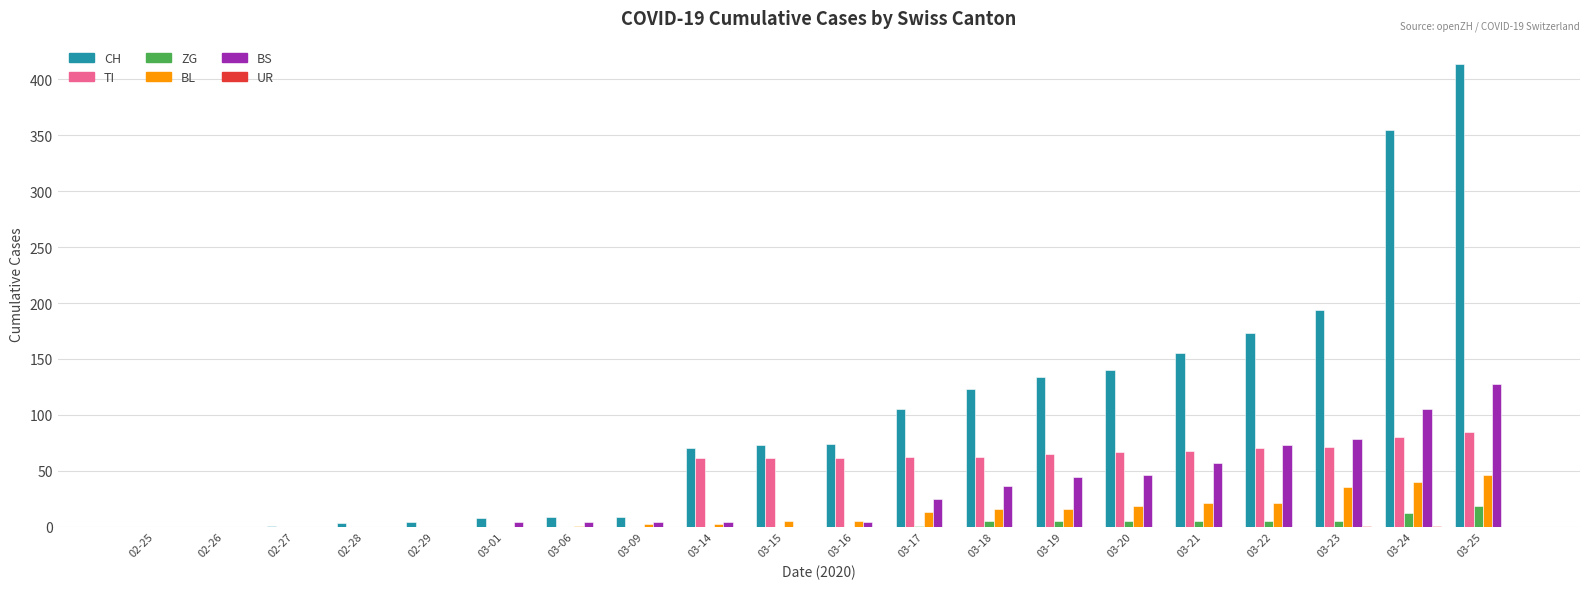

Count the number of categories in the chart.

20